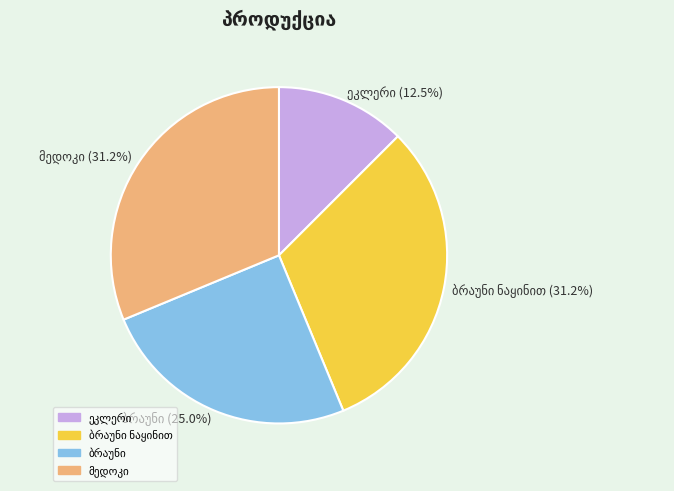

How many slices are in this pie chart?

4